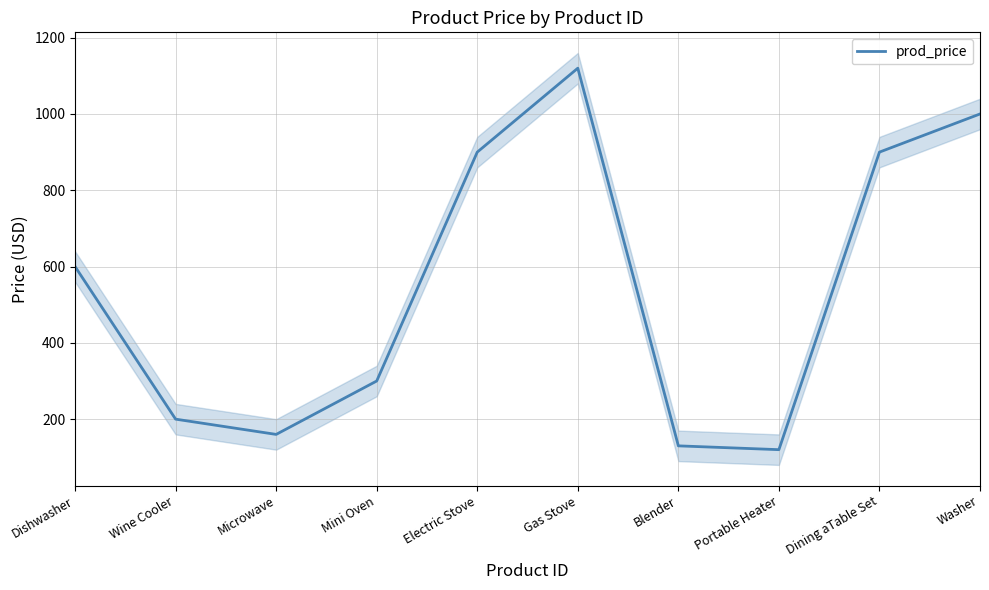

Does the chart have visible grid lines?

Yes